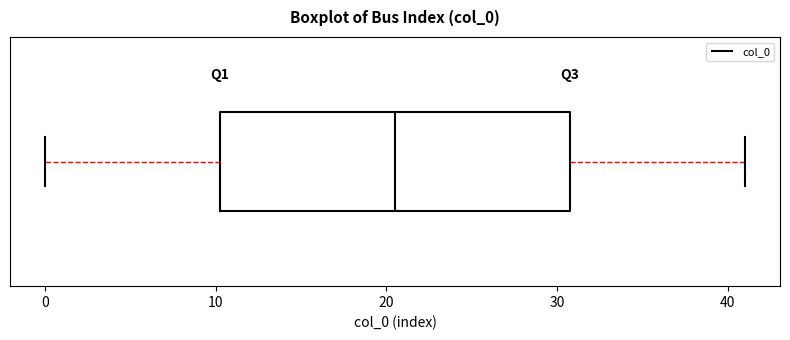

Where does the median line of the box sit on the x-axis? The values are not printed on the chart, so give them approximately, as read against the axis.

21